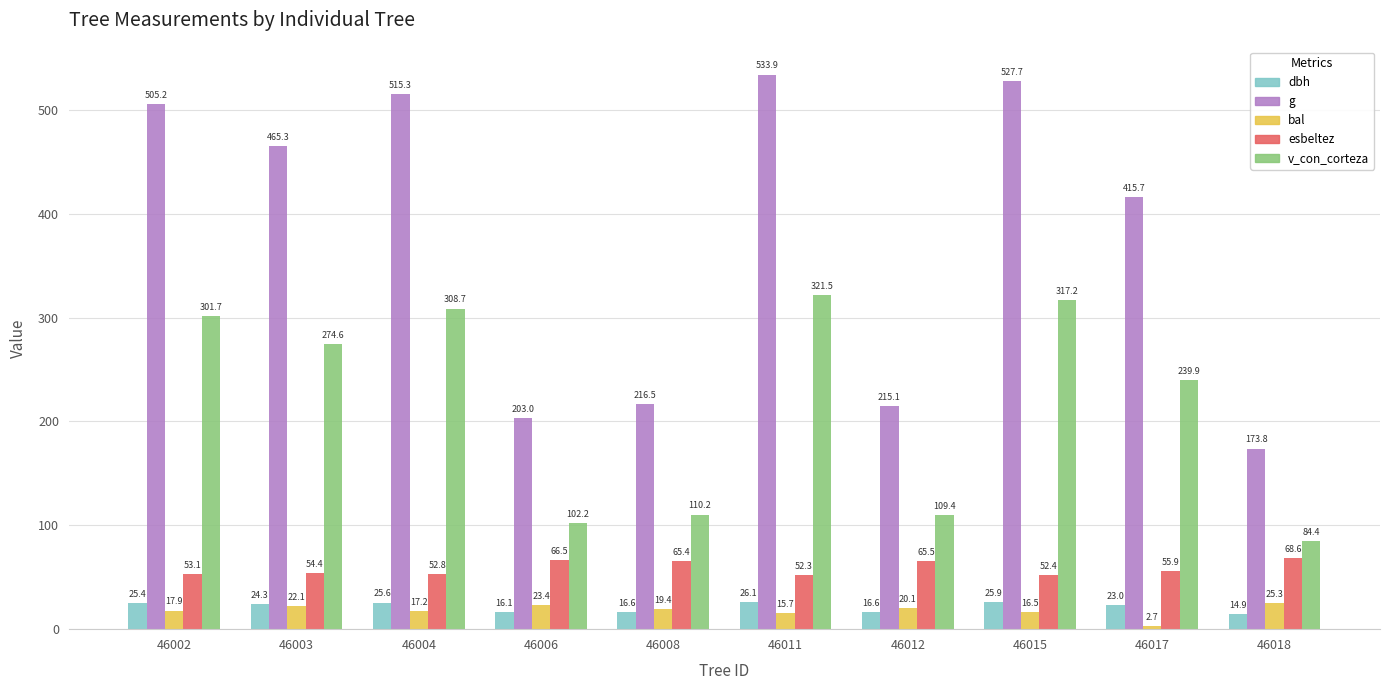

At how many categories does at least one series exceed 409?

6